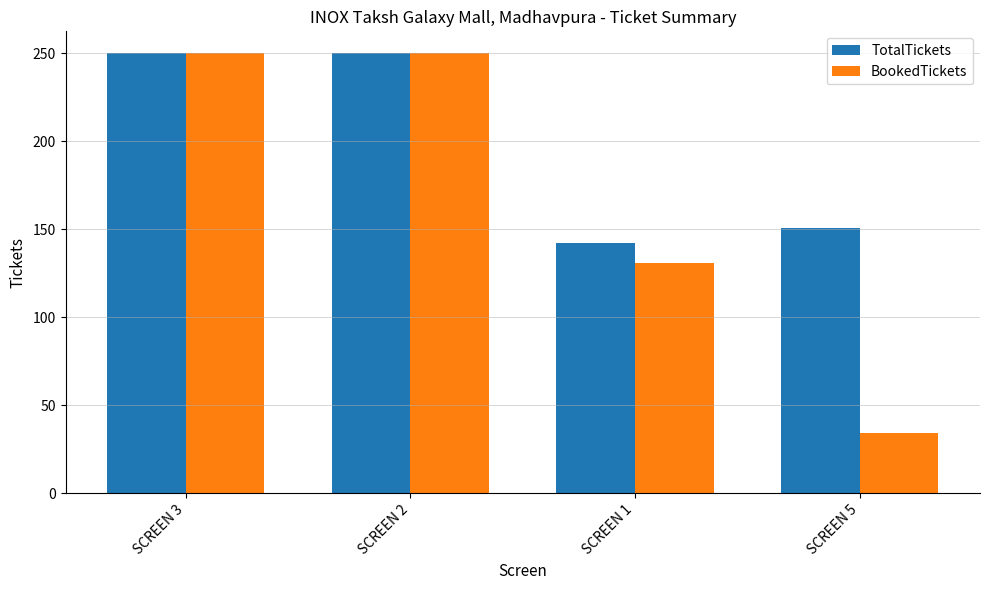

Between SCREEN 1 and SCREEN 5, which series saw the biggest shift?

BookedTickets